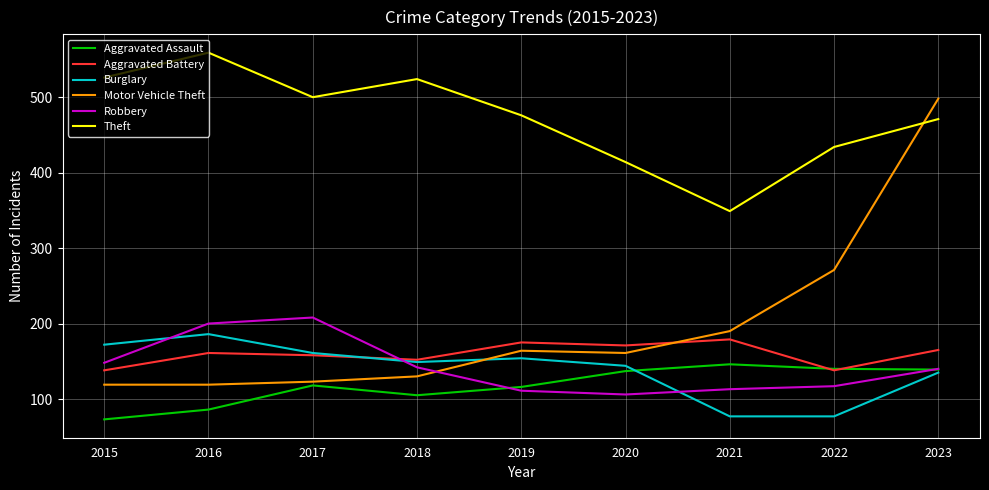

Which category has the lowest value in the Robbery series?

2020